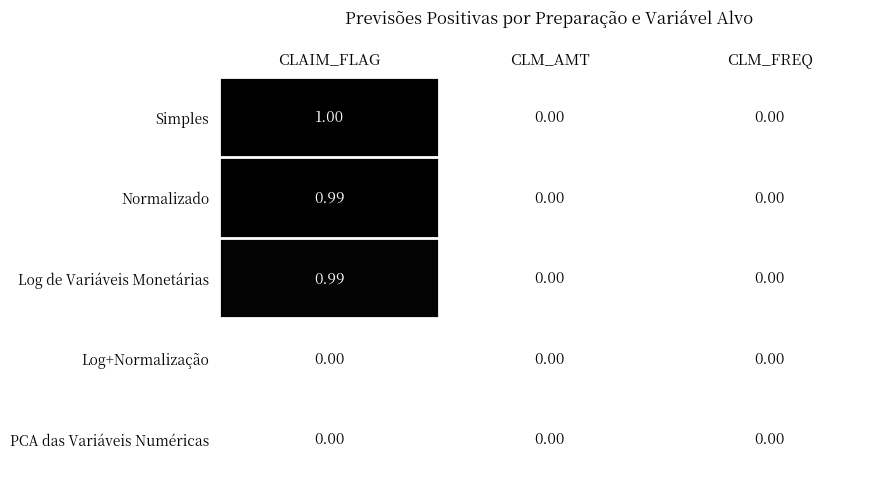

Which series has the largest total across all categories?

Simples